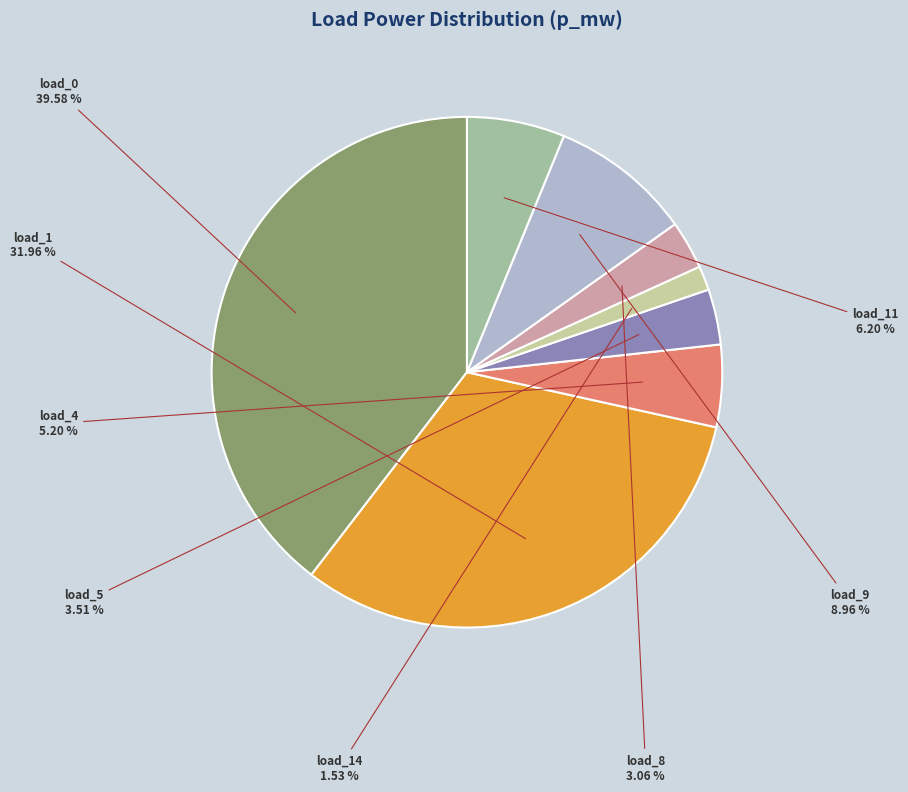

Does any single category account for the majority?

No